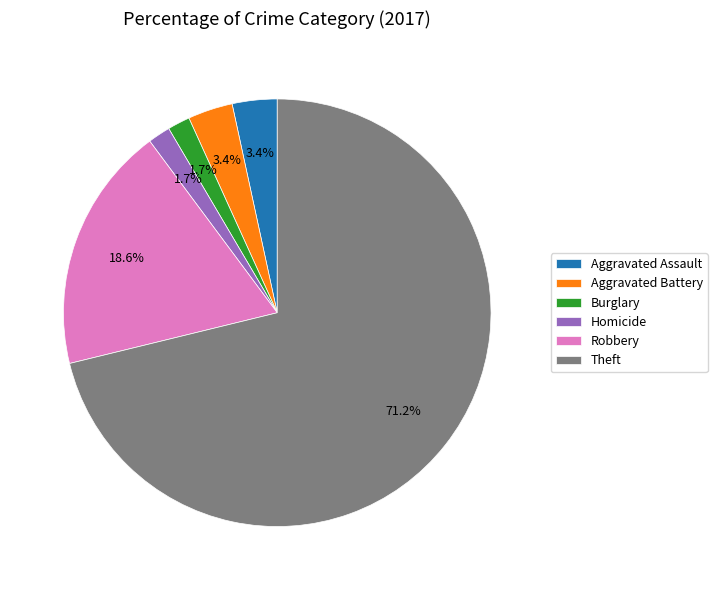

True or false: Robbery accounts for 5% of the total.

False